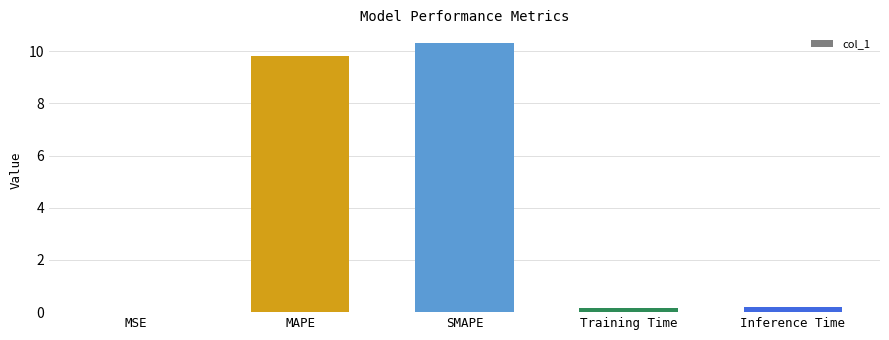

What is the difference between the values at Training Time and MSE?

0.2